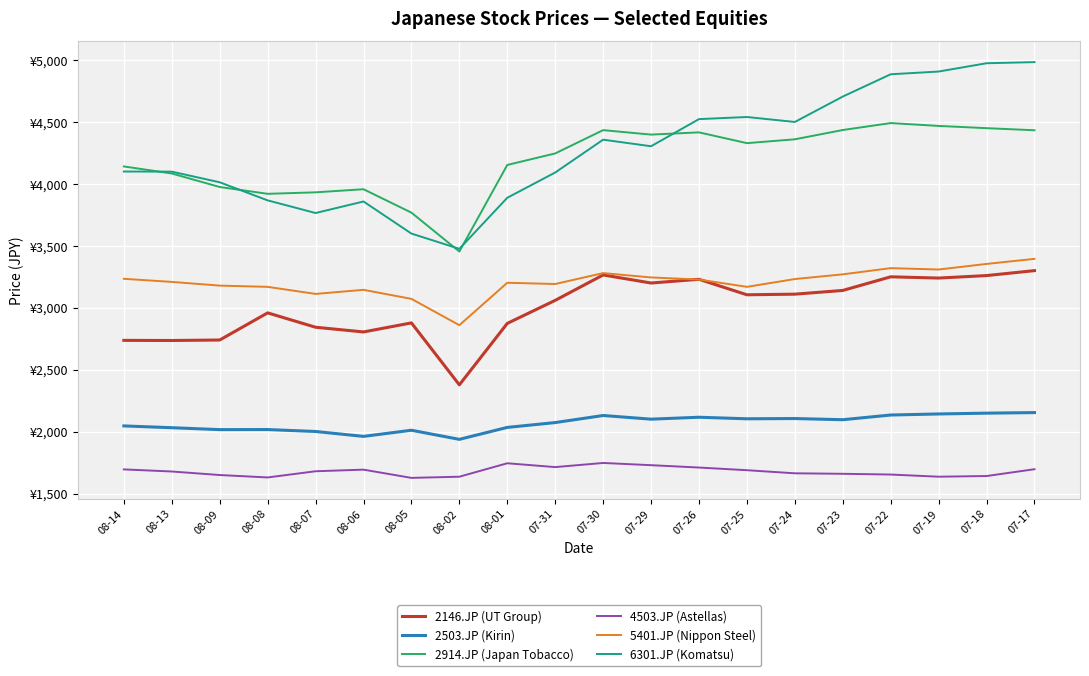

At which category is the sum across all series the highest?

07-17